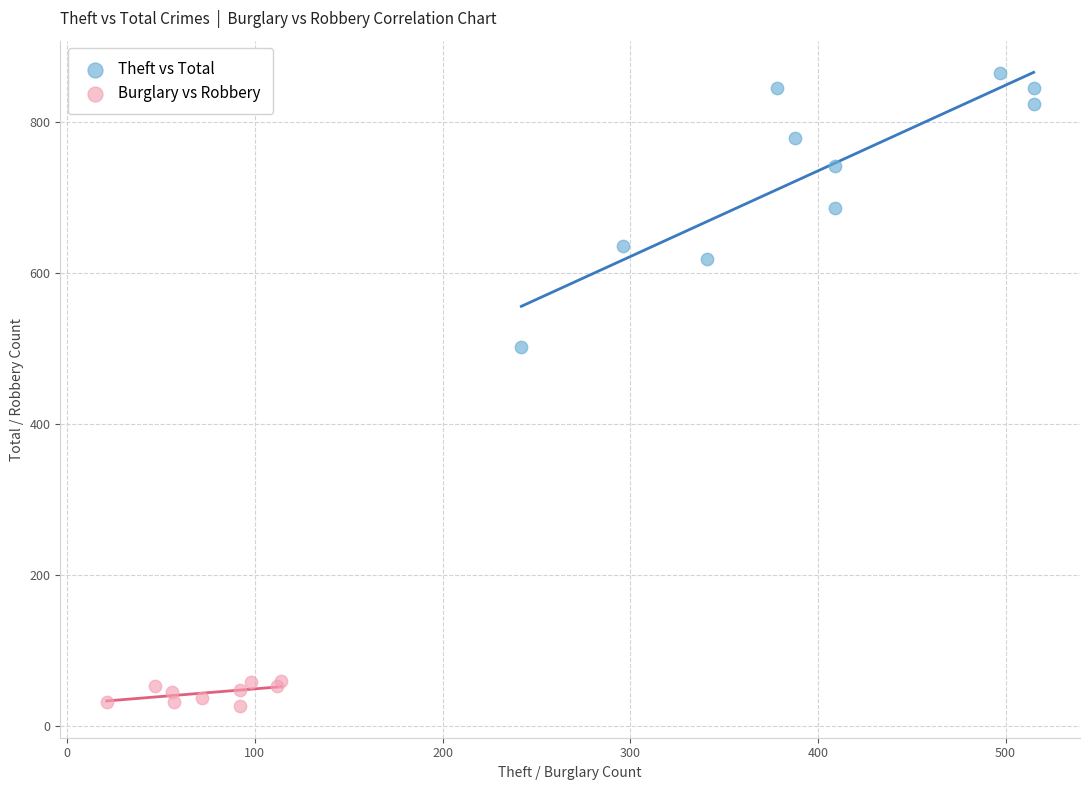

What are all the series names shown in the legend?

Theft vs Total, Burglary vs Robbery